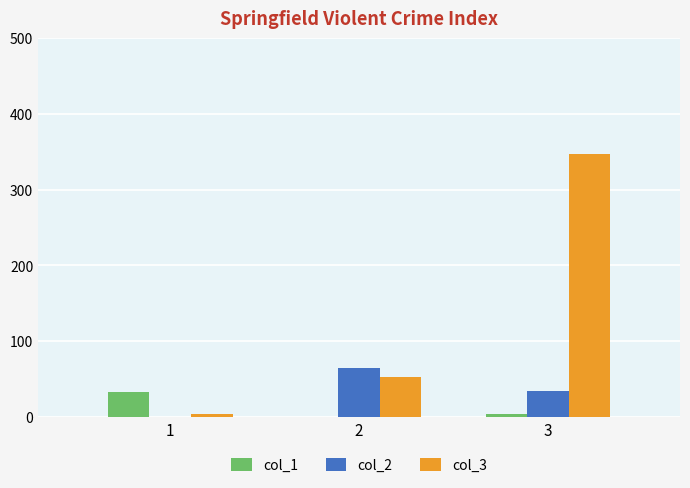

Reading right to left, extract all data points from this chart.

col_1: 3=3	2=0	1=33
col_2: 3=34	2=65	1=0
col_3: 3=347	2=52	1=3